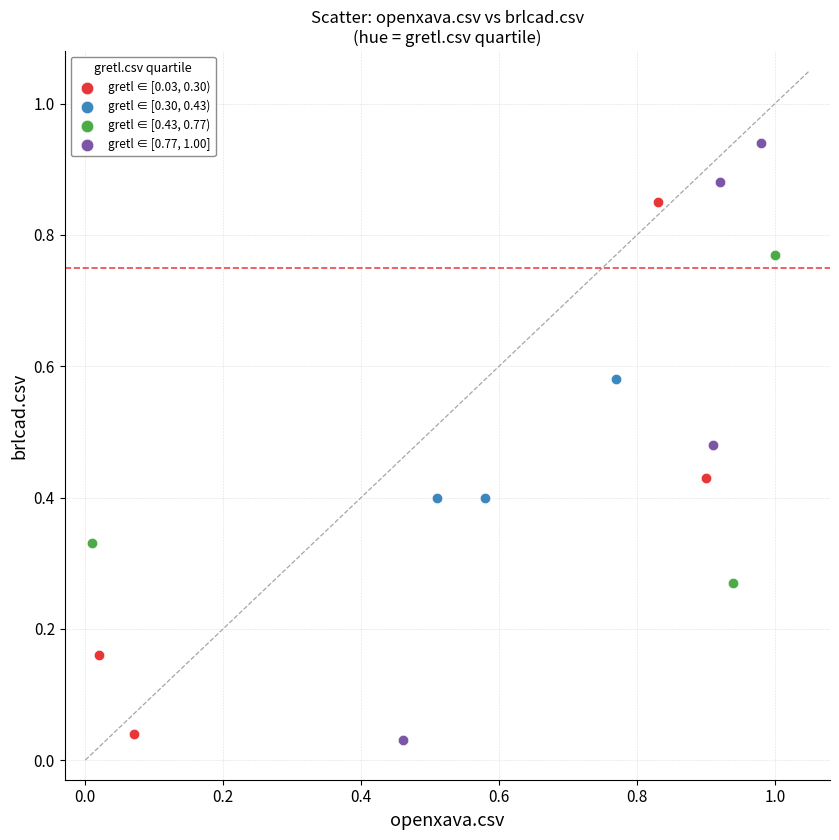

Which series reaches the maximum Y coordinate?

gretl ∈ [0.77, 1.00]